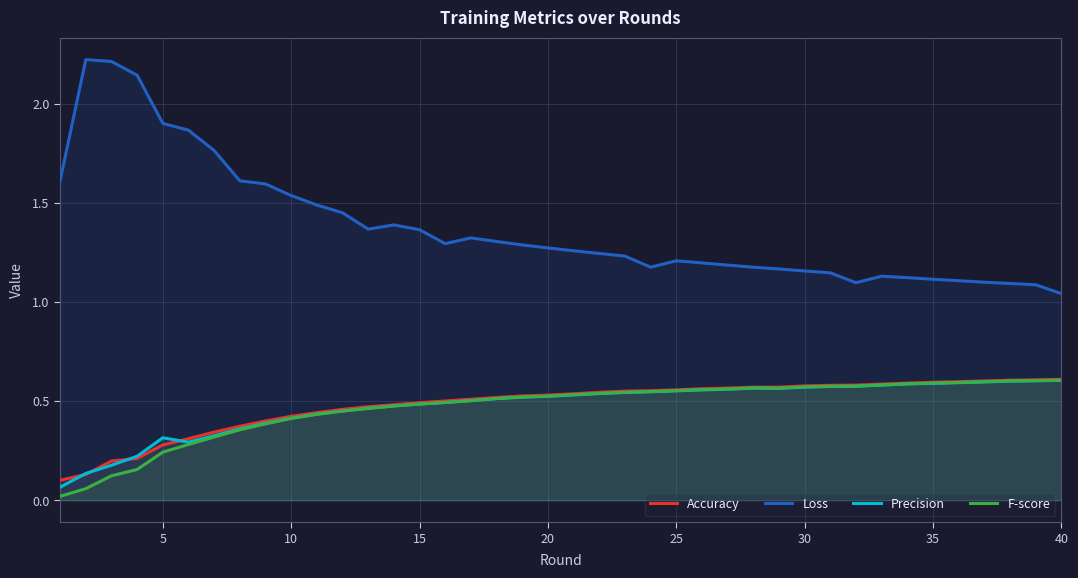

Reading left to right, extract all data points from this chart.

Accuracy: 0.1	0.1	0.2	0.2	0.3	0.3	0.3	0.4	0.4	0.4	0.4	0.5	0.5	0.5	0.5	0.5	0.5	0.5	0.5	0.5	0.5	0.5	0.5	0.6	0.6	0.6	0.6	0.6	0.6	0.6	0.6	0.6	0.6	0.6	0.6	0.6	0.6	0.6	0.6	0.6
Loss: 1.6	2.2	2.2	2.1	1.9	1.9	1.8	1.6	1.6	1.5	1.5	1.4	1.4	1.4	1.4	1.3	1.3	1.3	1.3	1.3	1.3	1.2	1.2	1.2	1.2	1.2	1.2	1.2	1.2	1.2	1.1	1.1	1.1	1.1	1.1	1.1	1.1	1.1	1.1	1.0
Precision: 0.1	0.1	0.2	0.2	0.3	0.3	0.3	0.4	0.4	0.4	0.4	0.4	0.5	0.5	0.5	0.5	0.5	0.5	0.5	0.5	0.5	0.5	0.5	0.5	0.6	0.6	0.6	0.6	0.6	0.6	0.6	0.6	0.6	0.6	0.6	0.6	0.6	0.6	0.6	0.6
F-score: 0.0	0.1	0.1	0.2	0.2	0.3	0.3	0.4	0.4	0.4	0.4	0.4	0.5	0.5	0.5	0.5	0.5	0.5	0.5	0.5	0.5	0.5	0.5	0.5	0.6	0.6	0.6	0.6	0.6	0.6	0.6	0.6	0.6	0.6	0.6	0.6	0.6	0.6	0.6	0.6